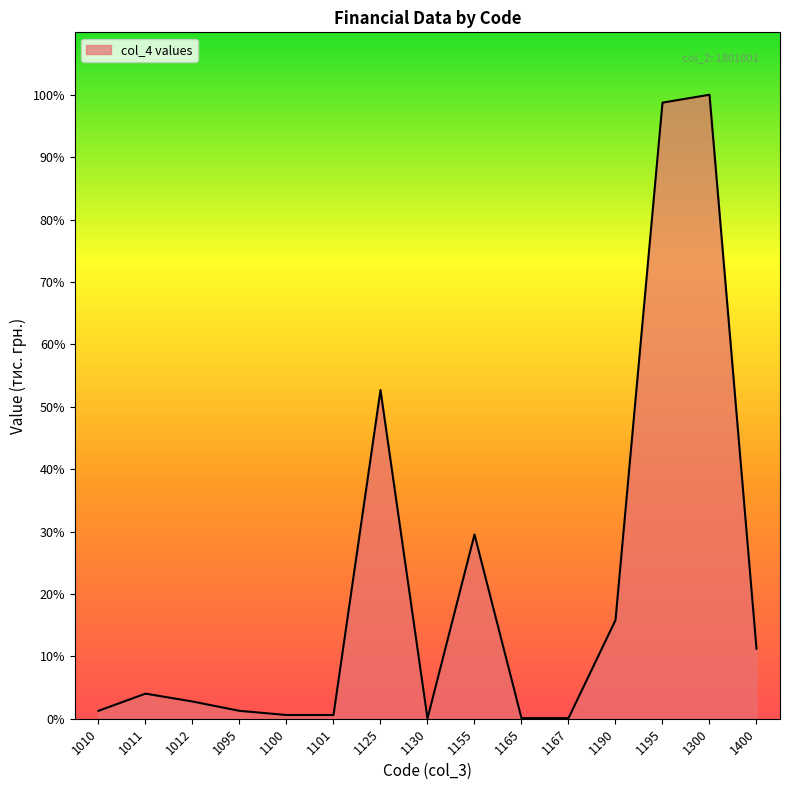

Reading left to right, extract all data points from this chart.

1010=132	1011=420	1012=288	1095=132	1100=62	1101=62	1125=5500	1130=4	1155=3083	1165=10	1167=10	1190=1650	1195=10309	1300=10441	1400=1171